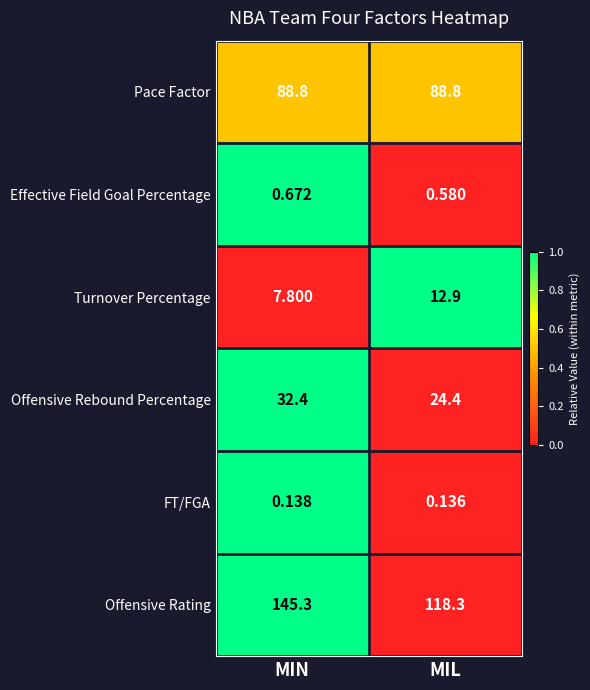

List the labels in order of Effective Field Goal Percentage value, smallest first.

MIL, MIN